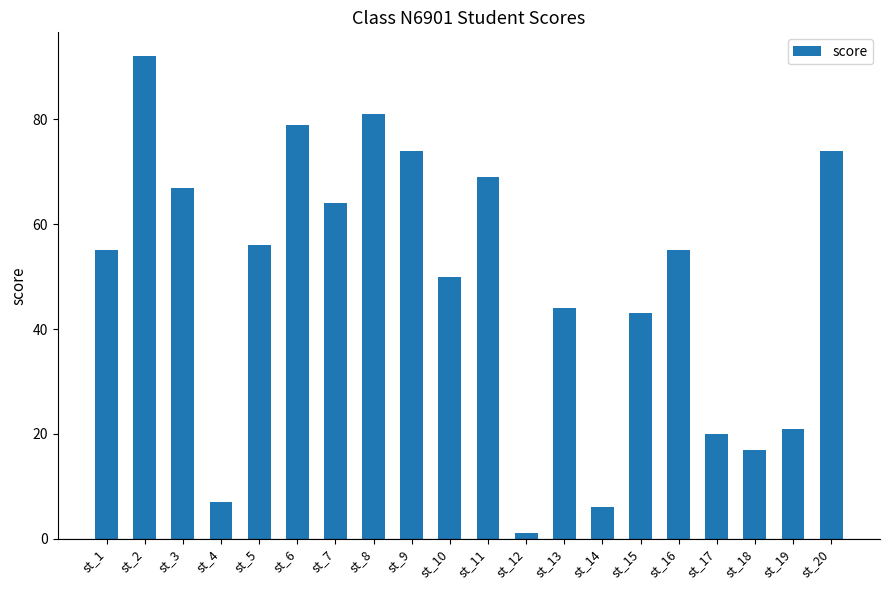

What is the greatest value displayed?

92